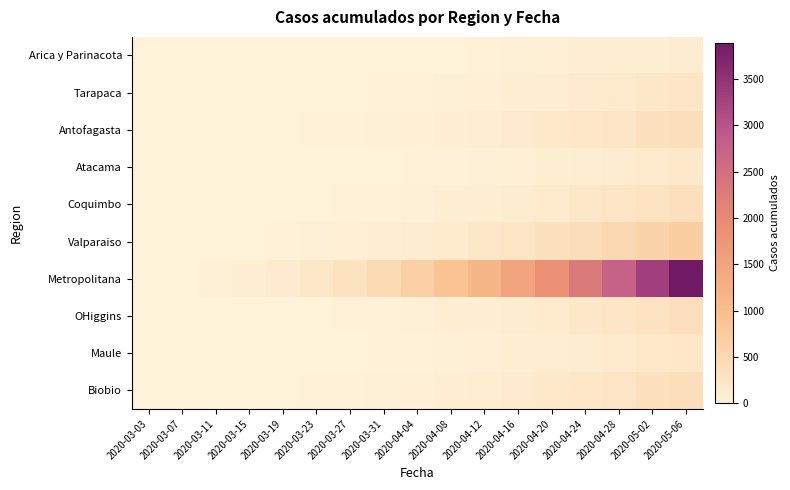

Reading left to right, list all the values displayed in this chart.

Arica y Parinacota: 2020-03-03=0	2020-03-07=0	2020-03-11=0	2020-03-15=1	2020-03-19=2	2020-03-23=3	2020-03-27=4	2020-03-31=6	2020-04-04=7	2020-04-08=12	2020-04-12=28	2020-04-16=41	2020-04-20=53	2020-04-24=63	2020-04-28=75	2020-05-02=87	2020-05-06=107
Tarapaca: 2020-03-03=0	2020-03-07=0	2020-03-11=1	2020-03-15=3	2020-03-19=5	2020-03-23=8	2020-03-27=12	2020-03-31=18	2020-04-04=25	2020-04-08=35	2020-04-12=50	2020-04-16=70	2020-04-20=95	2020-04-24=125	2020-04-28=160	2020-05-02=200	2020-05-06=245
Antofagasta: 2020-03-03=0	2020-03-07=1	2020-03-11=3	2020-03-15=6	2020-03-19=10	2020-03-23=16	2020-03-27=24	2020-03-31=35	2020-04-04=50	2020-04-08=70	2020-04-12=98	2020-04-16=132	2020-04-20=172	2020-04-24=218	2020-04-28=270	2020-05-02=328	2020-05-06=392
Atacama: 2020-03-03=0	2020-03-07=0	2020-03-11=0	2020-03-15=1	2020-03-19=2	2020-03-23=4	2020-03-27=7	2020-03-31=11	2020-04-04=17	2020-04-08=25	2020-04-12=36	2020-04-16=51	2020-04-20=70	2020-04-24=93	2020-04-28=120	2020-05-02=152	2020-05-06=188
Coquimbo: 2020-03-03=0	2020-03-07=1	2020-03-11=2	2020-03-15=4	2020-03-19=7	2020-03-23=12	2020-03-27=19	2020-03-31=29	2020-04-04=43	2020-04-08=62	2020-04-12=87	2020-04-16=118	2020-04-20=155	2020-04-24=198	2020-04-28=247	2020-05-02=302	2020-05-06=363
Valparaiso: 2020-03-03=1	2020-03-07=3	2020-03-11=7	2020-03-15=14	2020-03-19=24	2020-03-23=38	2020-03-27=57	2020-03-31=82	2020-04-04=114	2020-04-08=154	2020-04-12=203	2020-04-16=261	2020-04-20=328	2020-04-24=404	2020-04-28=489	2020-05-02=583	2020-05-06=686
Metropolitana: 2020-03-03=5	2020-03-07=15	2020-03-11=35	2020-03-15=70	2020-03-19=125	2020-03-23=205	2020-03-27=315	2020-03-31=460	2020-04-04=645	2020-04-08=875	2020-04-12=1152	2020-04-16=1478	2020-04-20=1855	2020-04-24=2284	2020-04-28=2766	2020-05-02=3302	2020-05-06=3893
OHiggins: 2020-03-03=0	2020-03-07=1	2020-03-11=2	2020-03-15=4	2020-03-19=7	2020-03-23=12	2020-03-27=19	2020-03-31=29	2020-04-04=43	2020-04-08=62	2020-04-12=87	2020-04-16=118	2020-04-20=155	2020-04-24=198	2020-04-28=247	2020-05-02=302	2020-05-06=363
Maule: 2020-03-03=0	2020-03-07=0	2020-03-11=1	2020-03-15=2	2020-03-19=4	2020-03-23=7	2020-03-27=11	2020-03-31=17	2020-04-04=25	2020-04-08=36	2020-04-12=51	2020-04-16=70	2020-04-20=93	2020-04-24=120	2020-04-28=152	2020-05-02=188	2020-05-06=228
Biobio: 2020-03-03=0	2020-03-07=1	2020-03-11=3	2020-03-15=6	2020-03-19=10	2020-03-23=16	2020-03-27=24	2020-03-31=35	2020-04-04=50	2020-04-08=70	2020-04-12=98	2020-04-16=132	2020-04-20=172	2020-04-24=218	2020-04-28=270	2020-05-02=328	2020-05-06=392